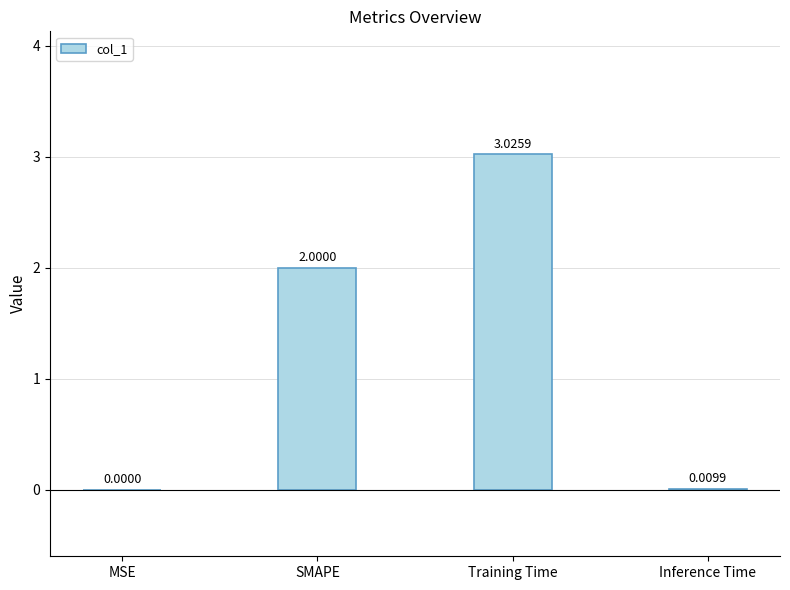

What is the sum of the values at SMAPE and Inference Time?

2.0